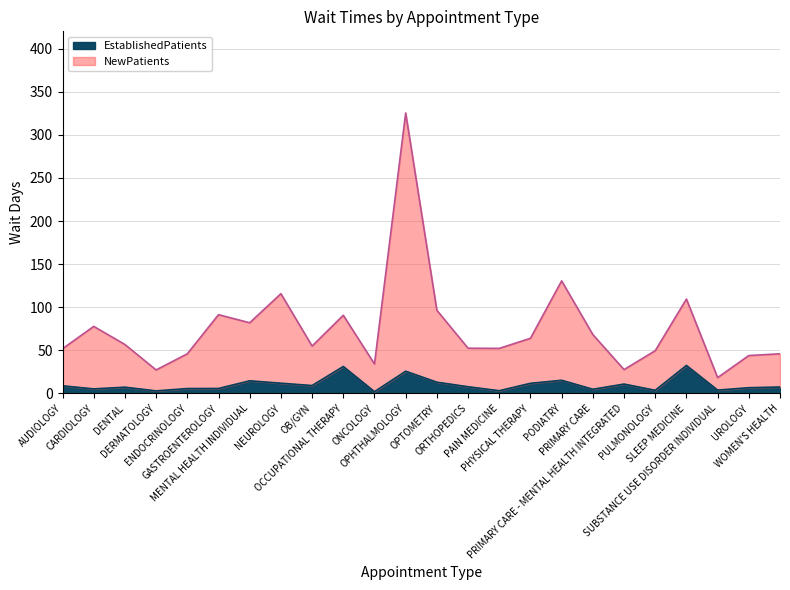

True or false: NewPatients and EstablishedPatients cross at least once.

False